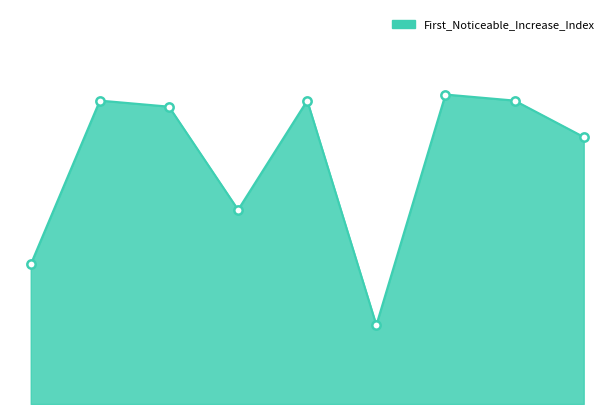

What is the value of the 6th point from the left?

13